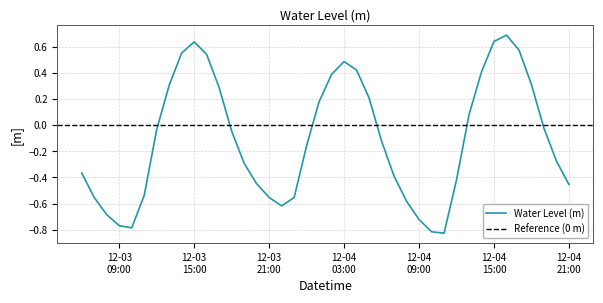

What is the value of the 21st point from the left?

0.4